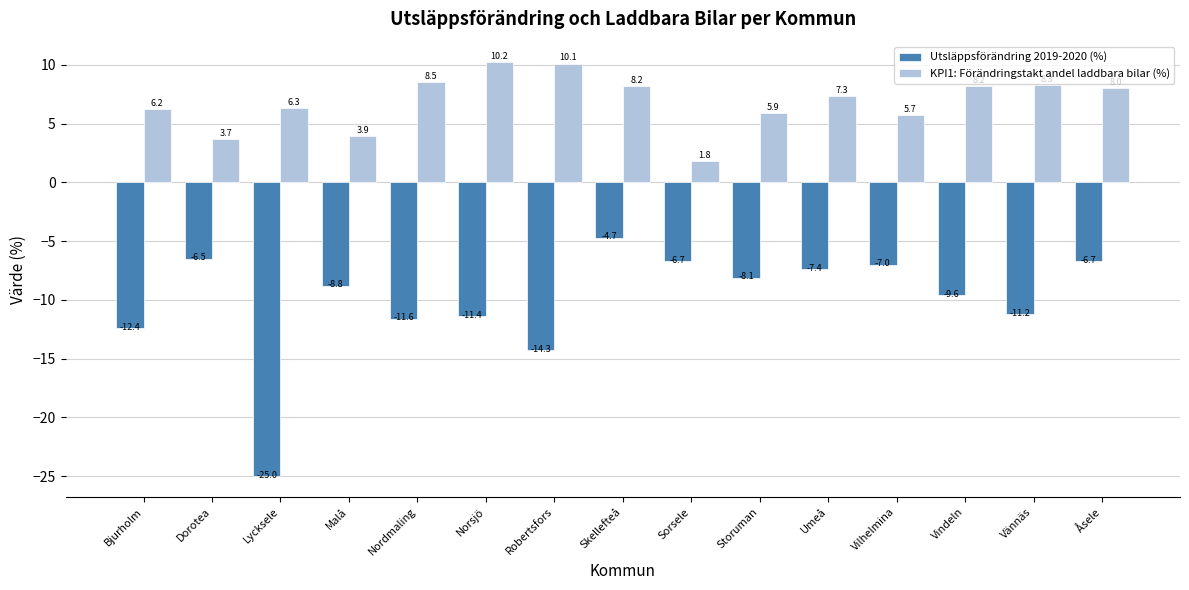

At which category does the chart reach its minimum across all series?

Lycksele